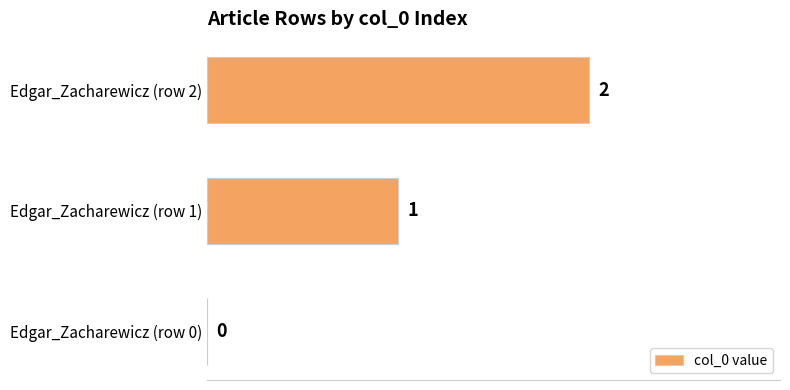

What is the sum of all values?

3